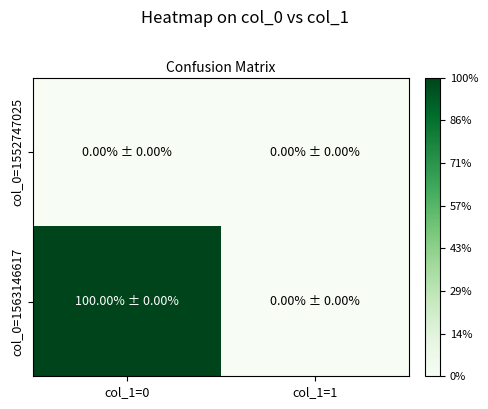

Reading right to left, transcribe all the data shown in this chart.

col_0=1552747025: col_1=1=0	col_1=0=0
col_0=1563146617: col_1=1=0	col_1=0=1